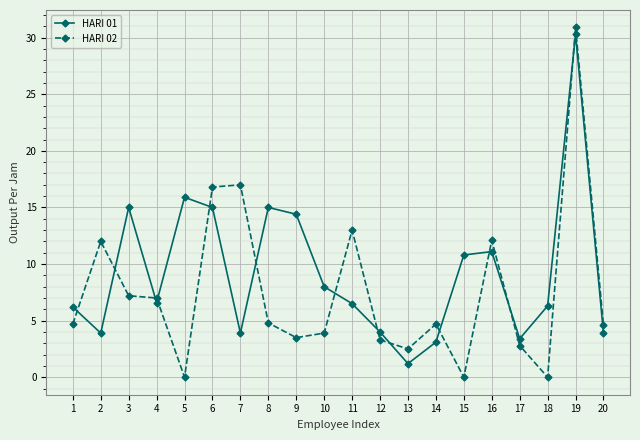

At which category does the chart reach its peak across all series?

19